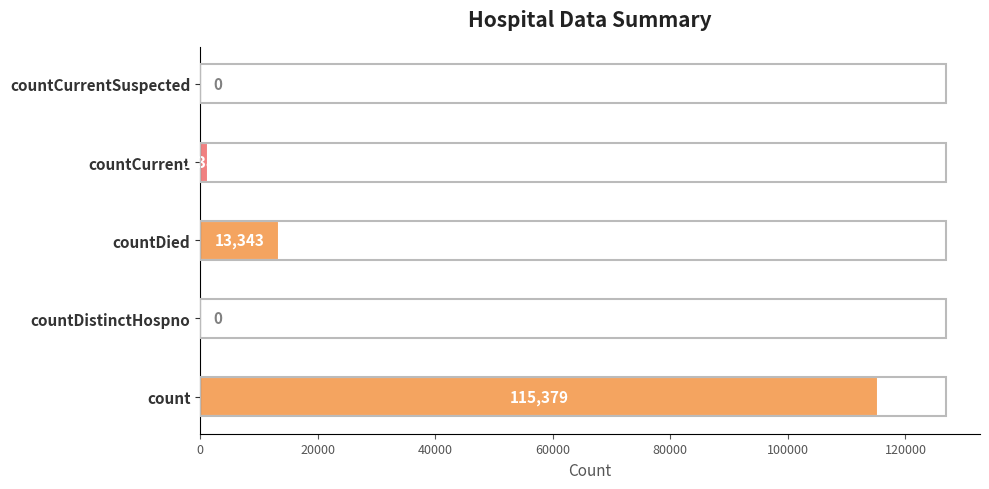

Does the chart contain stacked bars?

No